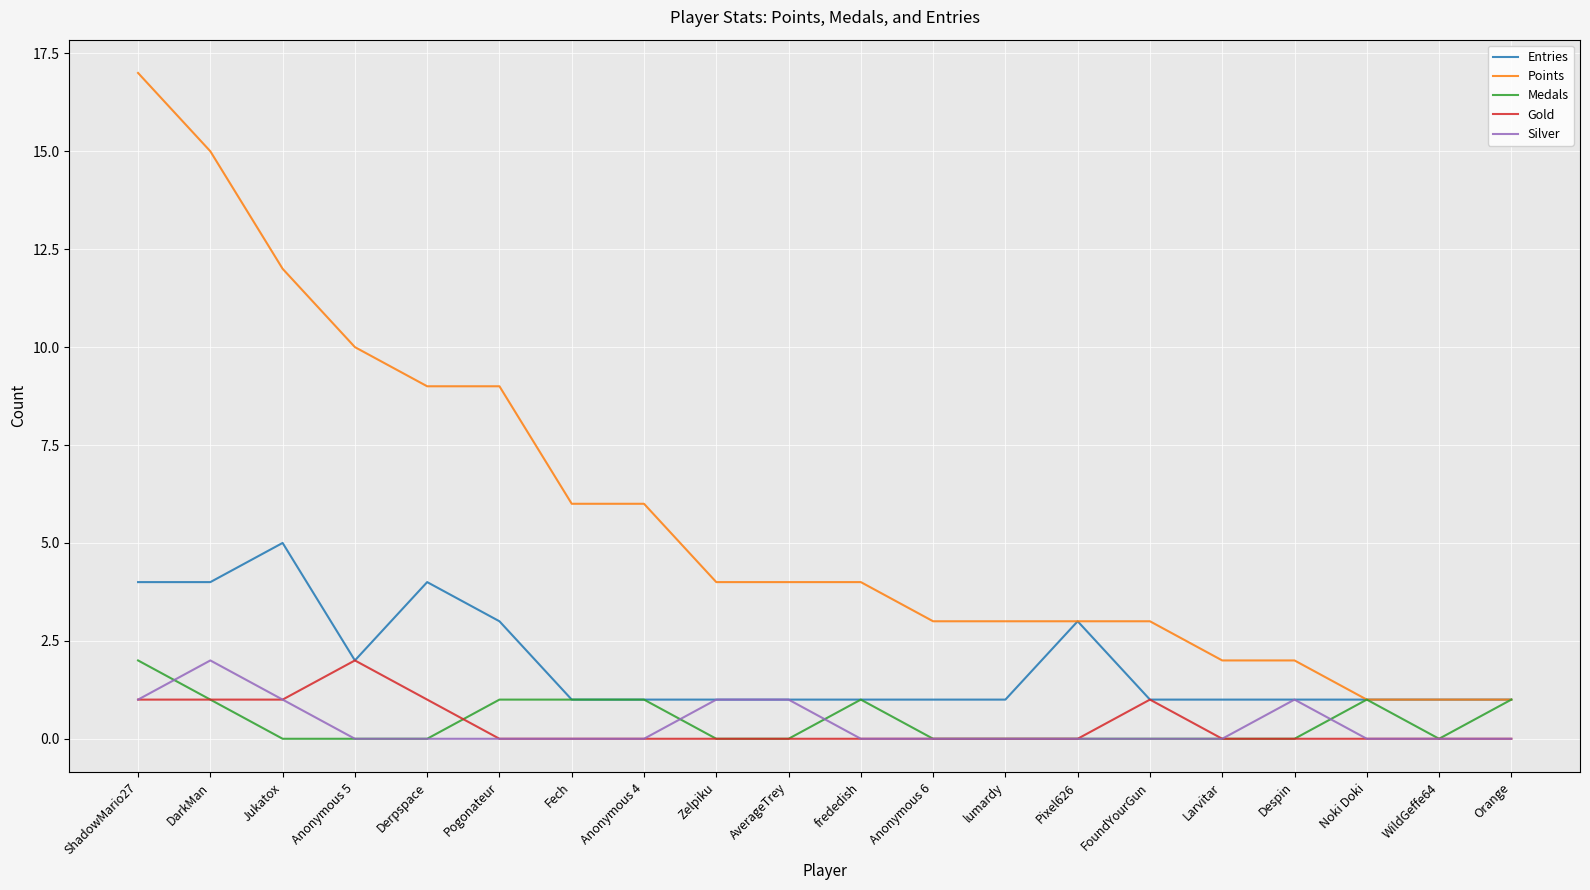

What position from the left is Pogonateur?

6